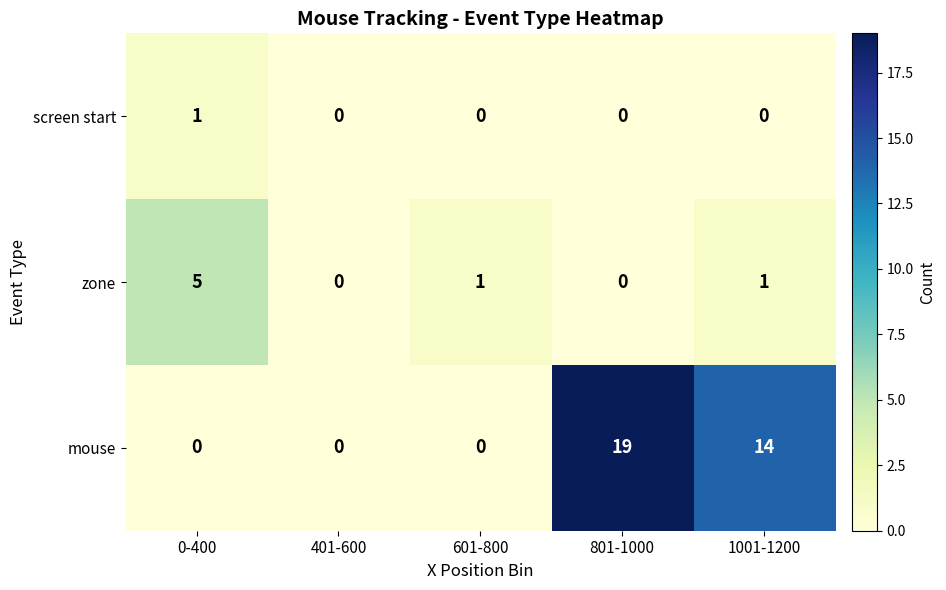

Rank the series at 0-400 from lowest to highest value.

mouse, screen start, zone